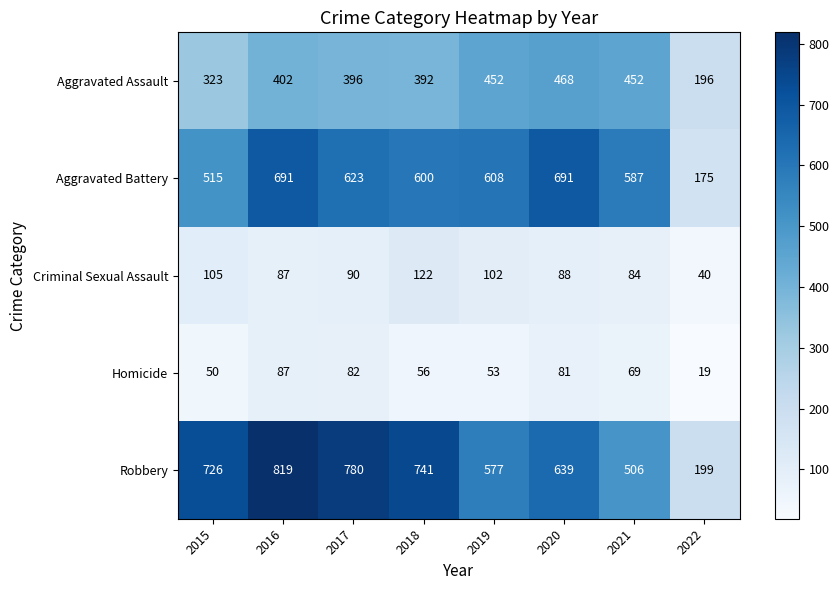

Count the number of data series in this chart.

5